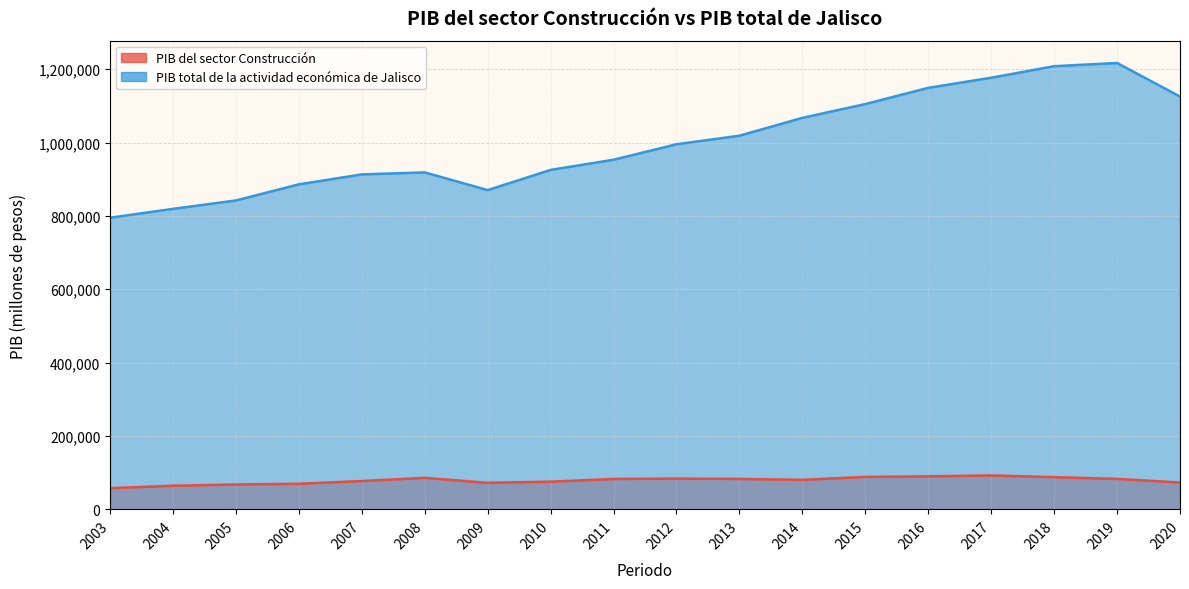

Is it true that PIB del sector Construcción equals 85835.1 at 2008?

True